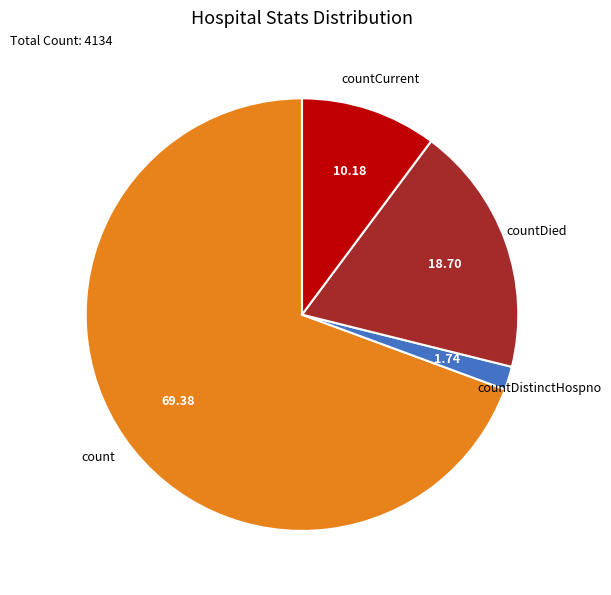

Which category has the smallest portion of the pie?

countDistinctHospno